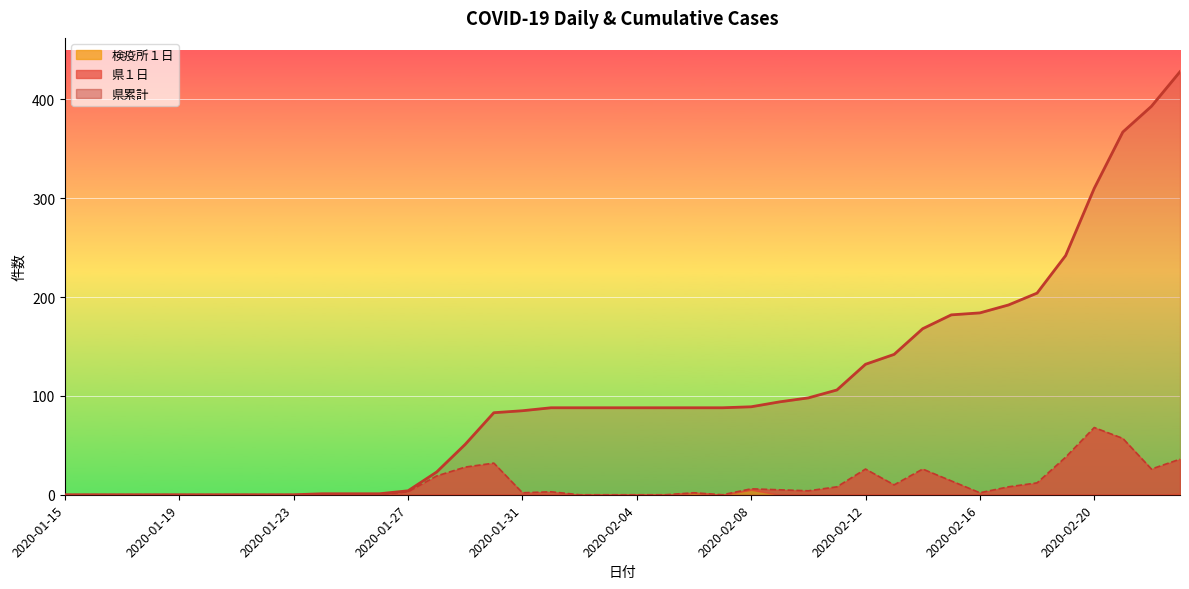

At which label does 県１日 first exceed 3?

2020-01-28